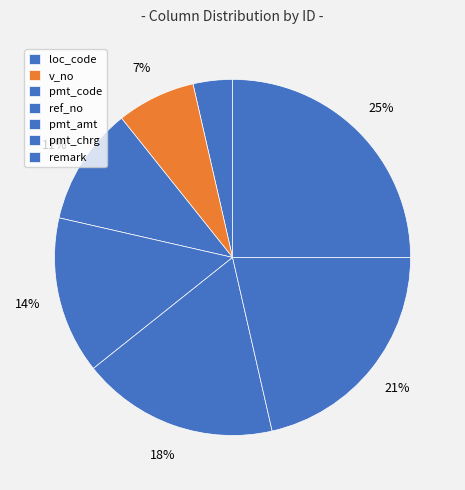

To the nearest percent, what percentage of the pie is pmt_code?

11%